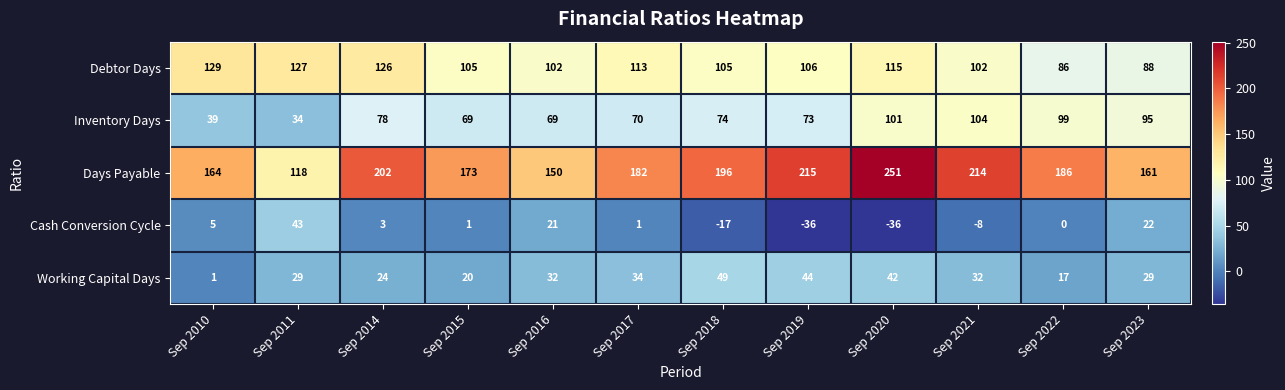

Which series changed the most between Sep 2011 and Sep 2019?

Days Payable